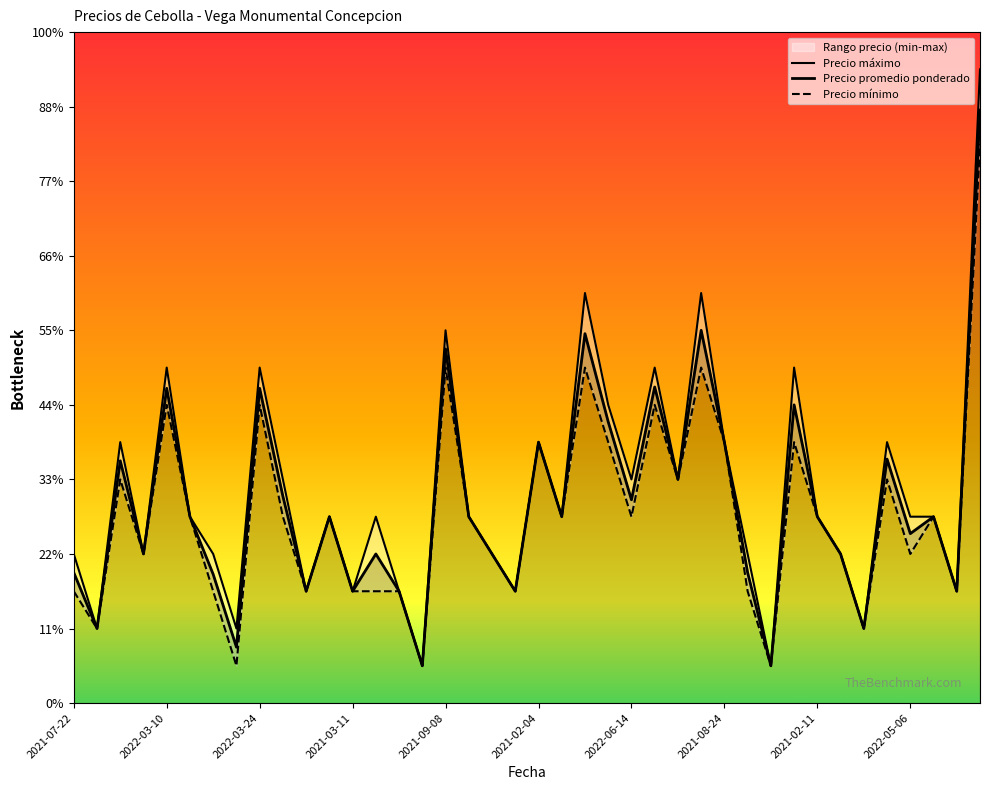

True or false: Precio mínimo and Precio promedio ponderado cross at least once.

False